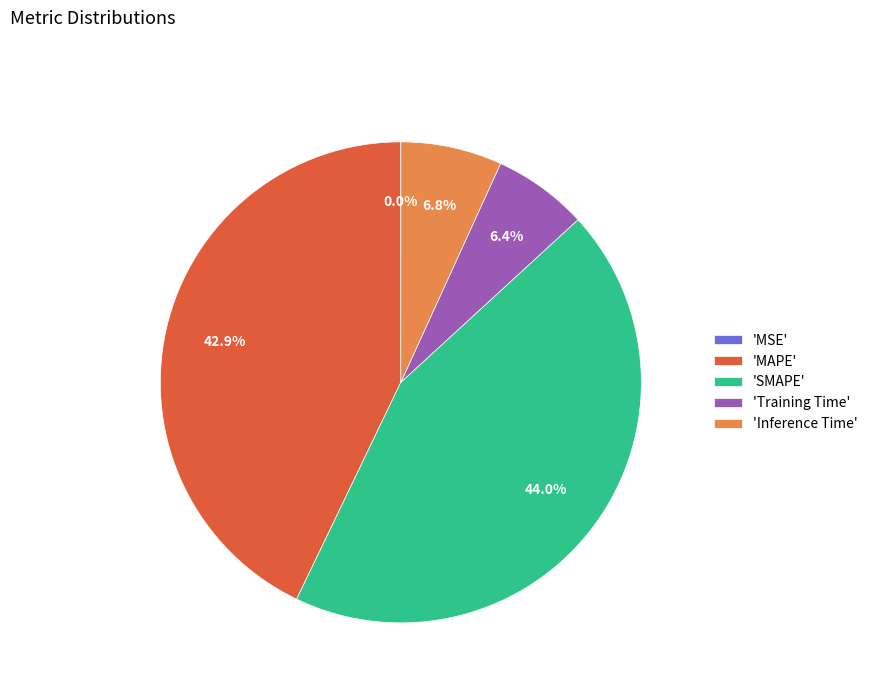

Is there any slice that represents more than half of the pie?

No